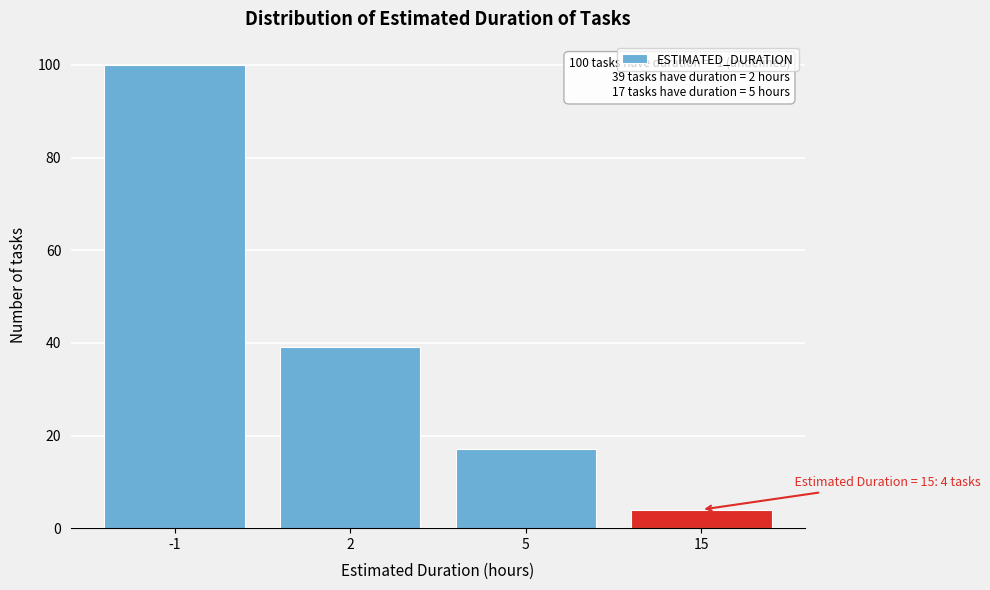

Reading left to right, list all the values displayed in this chart.

-1=100	2=39	5=17	15=4